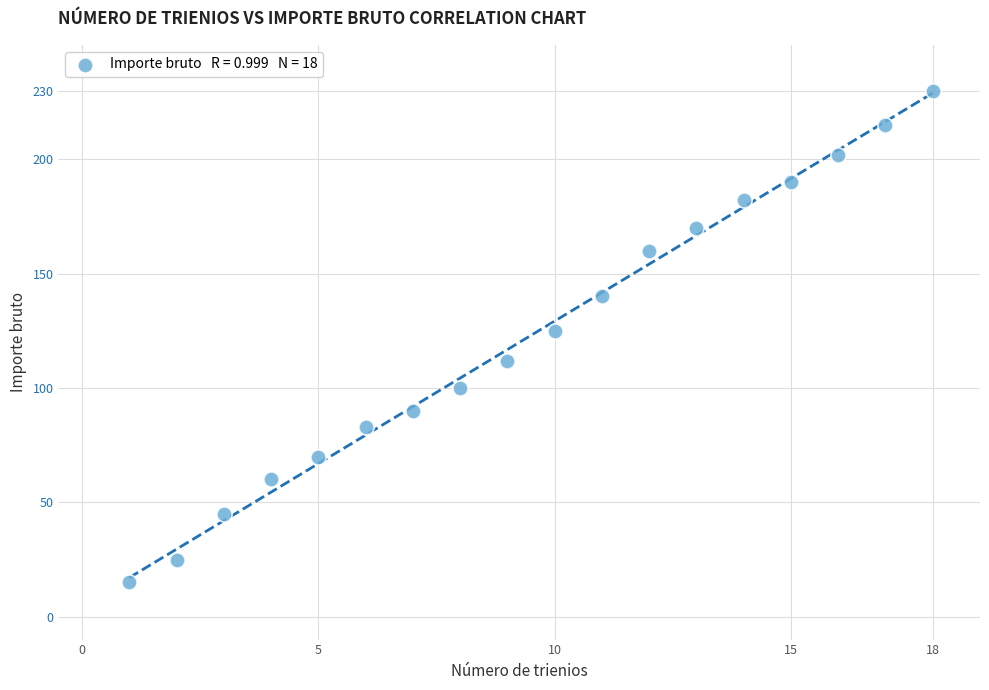

What Y value in the scatter plot is closest to 122?

125